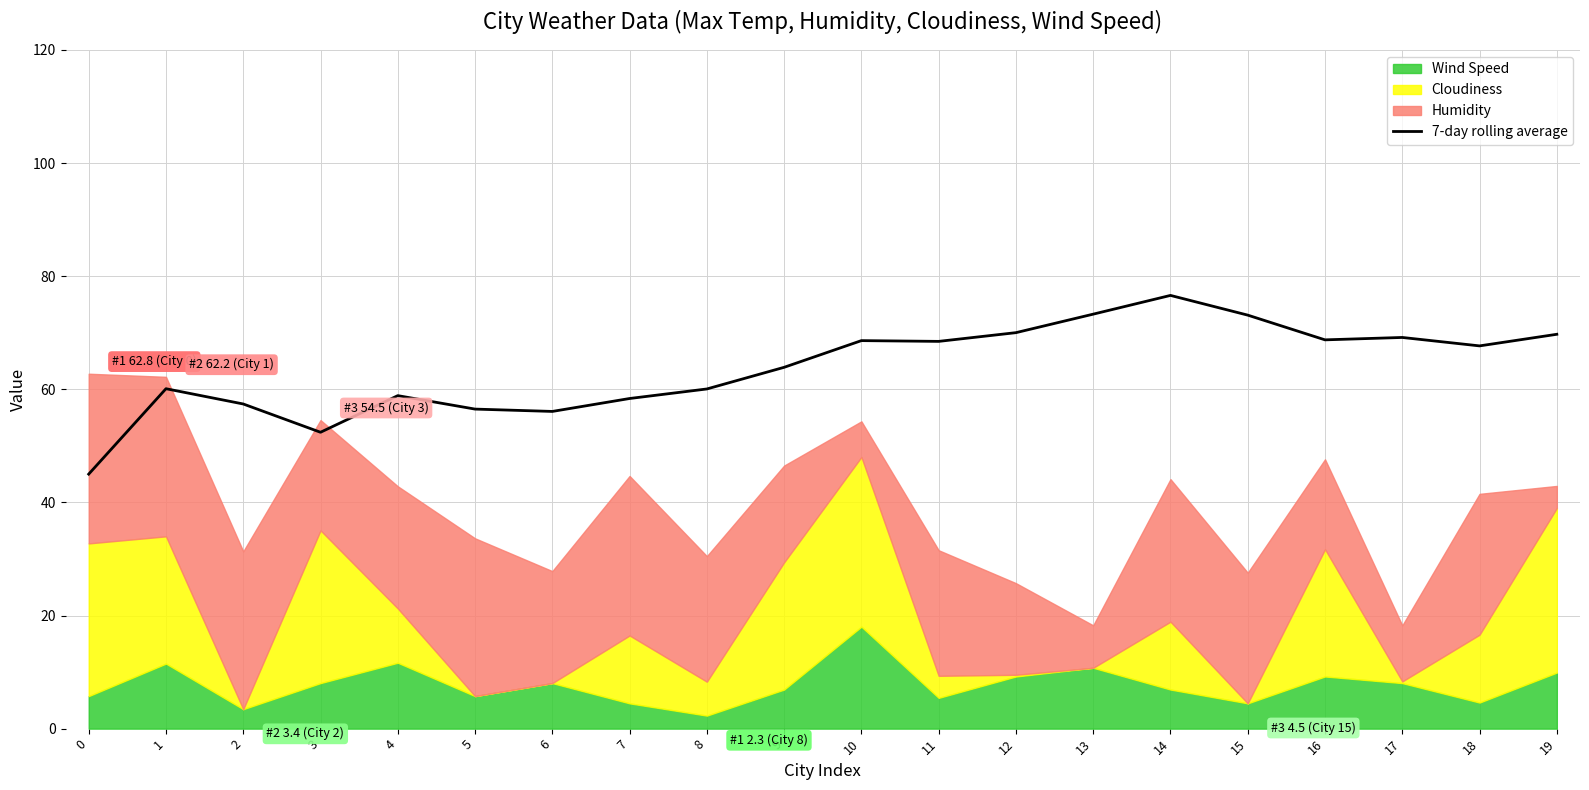

What is the sum of all values?

1274.0